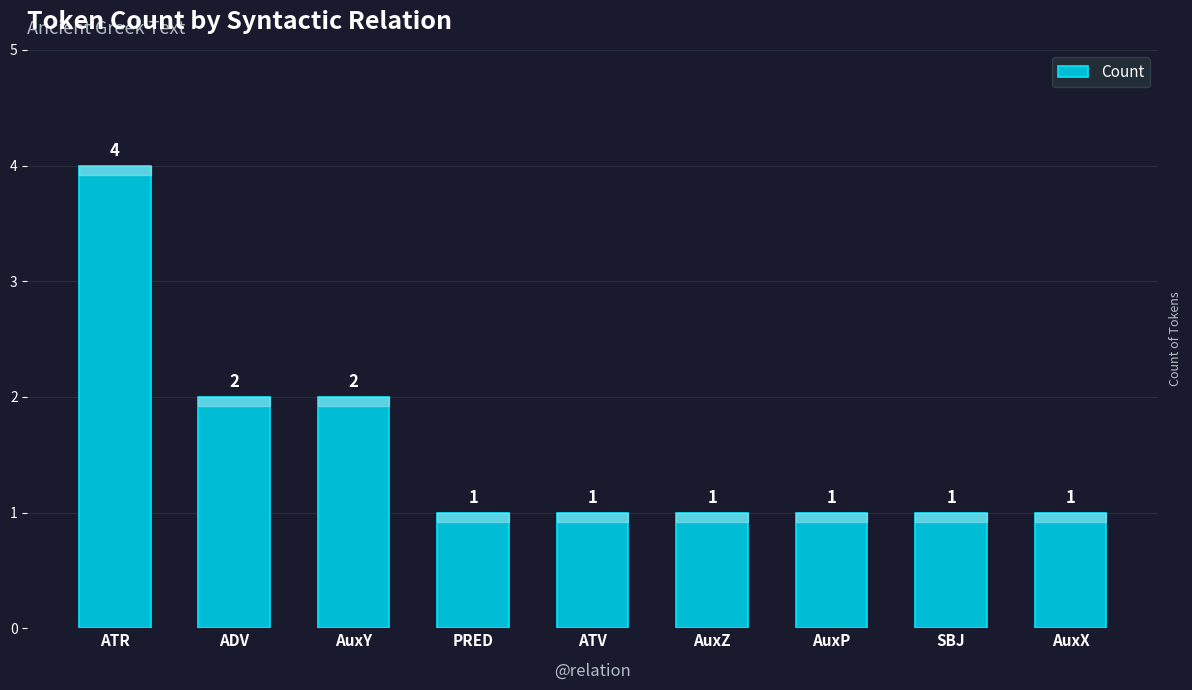

At which category does the chart reach its peak across all series?

ATR